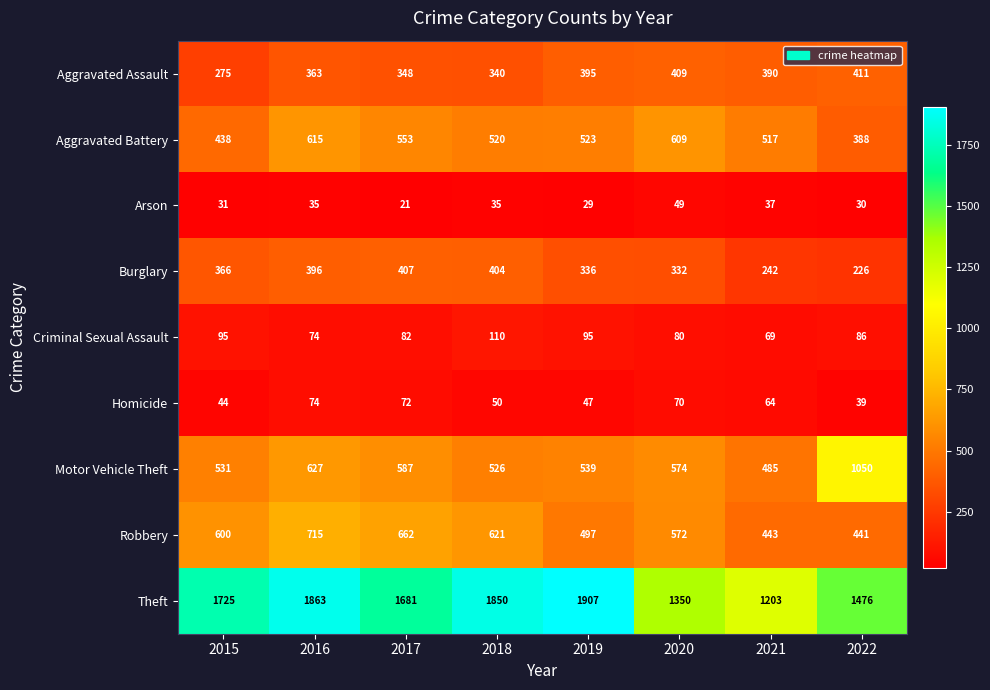

At which category does the chart reach its minimum across all series?

2017